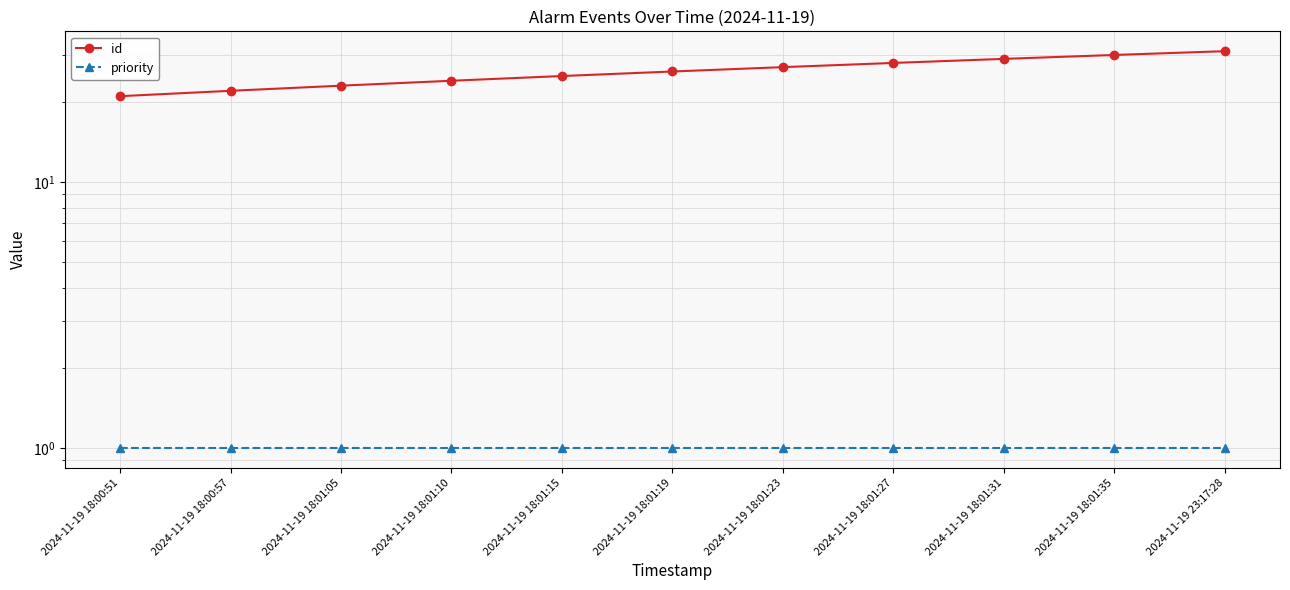

What is the minimum value for priority?

1